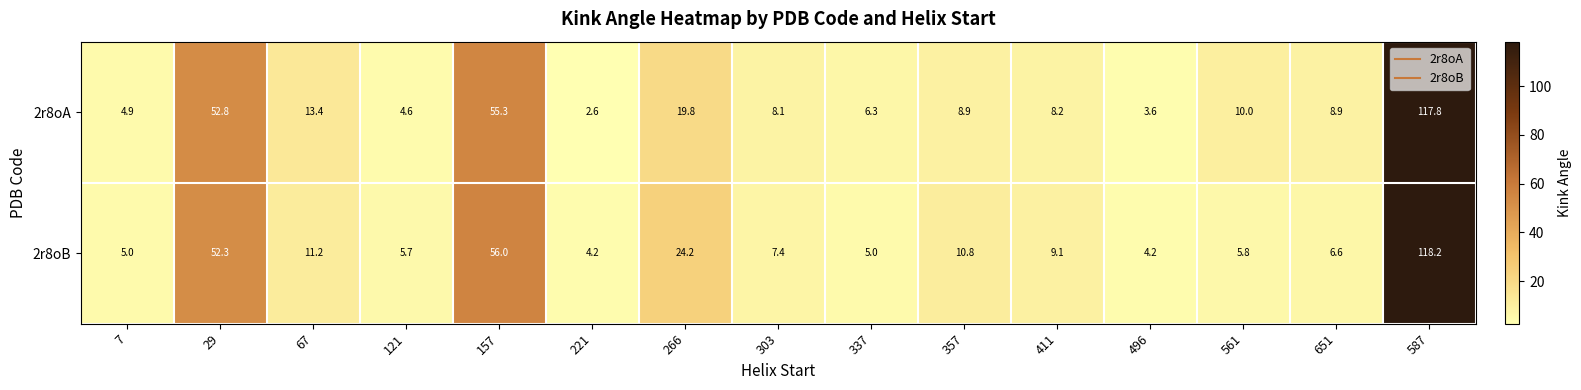

Read the 2r8oA value at 337.

6.3